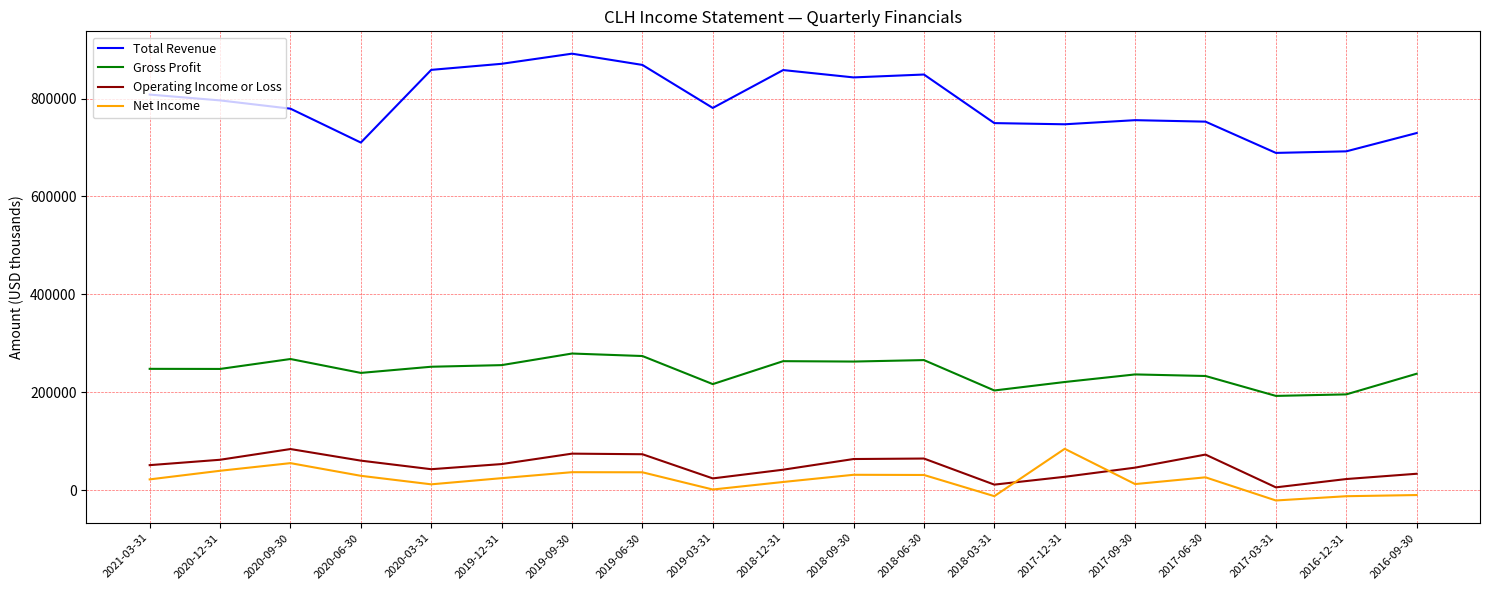

True or false: Gross Profit has a value of 370579 at 2017-06-30.

False